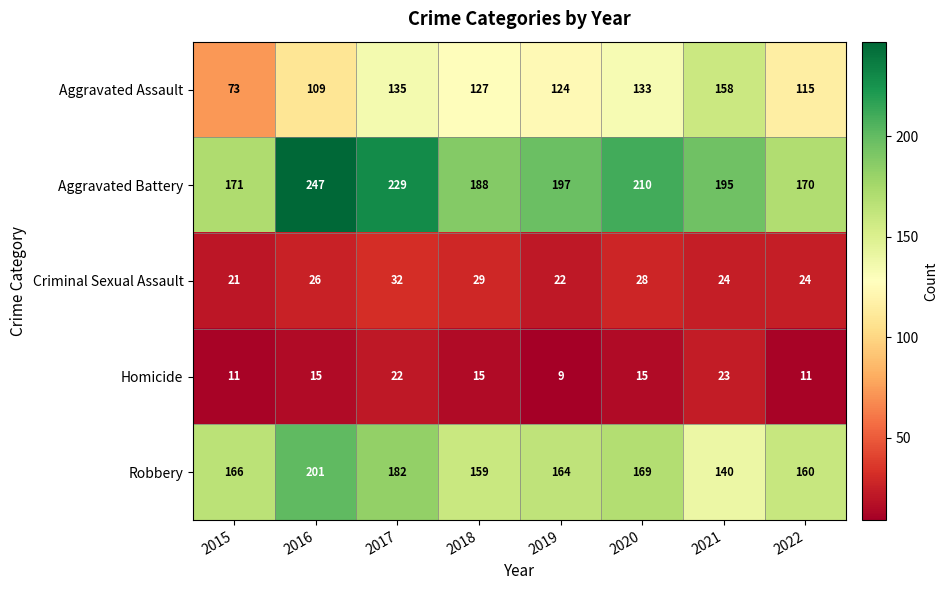

Where does the Aggravated Assault series first go above 127?

2017